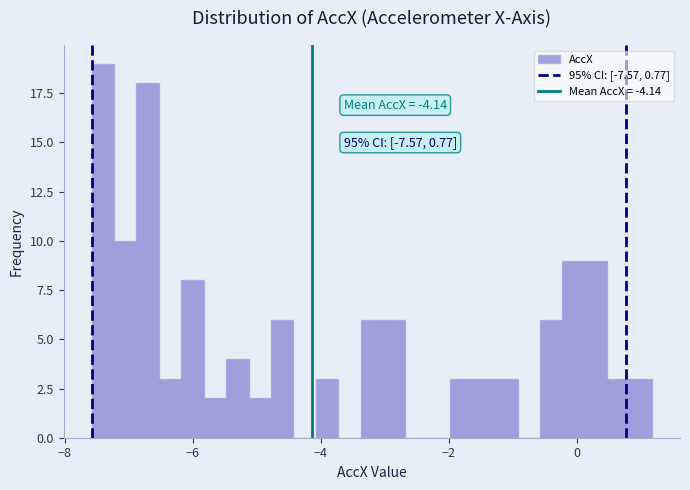

Around what value on the x-axis is the tallest bar? Give the approximate position of its centre, as read against the axis.

-7.4